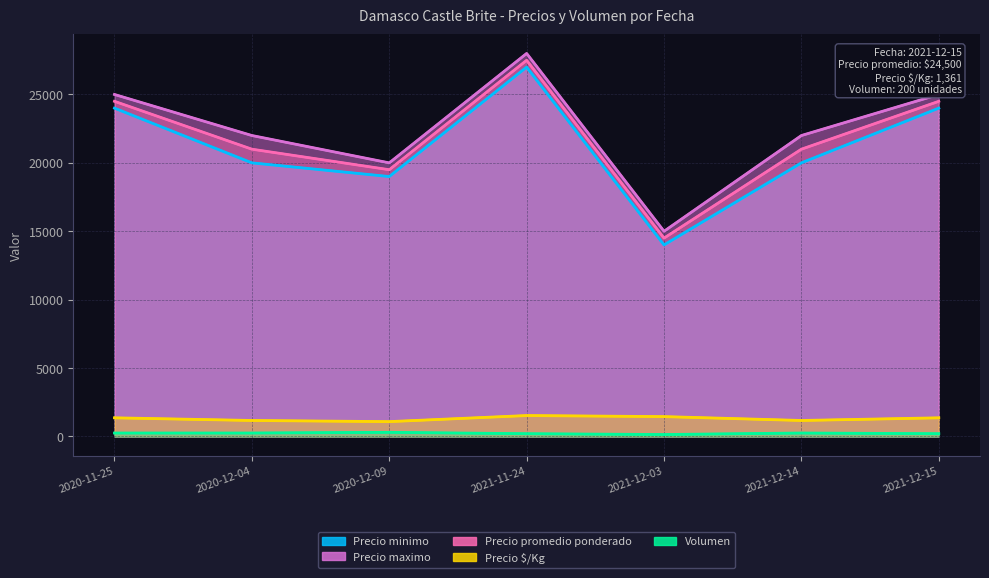

List the series in order of their peak value, highest first.

Precio maximo, Precio promedio ponderado, Precio minimo, Precio $/Kg, Volumen